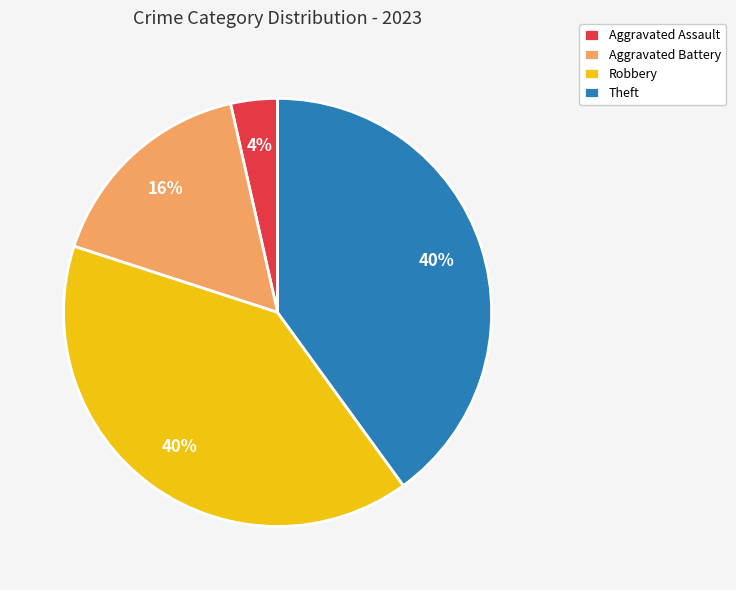

To the nearest percent, what is the difference between the Aggravated Battery and Theft slice percentages?

24%